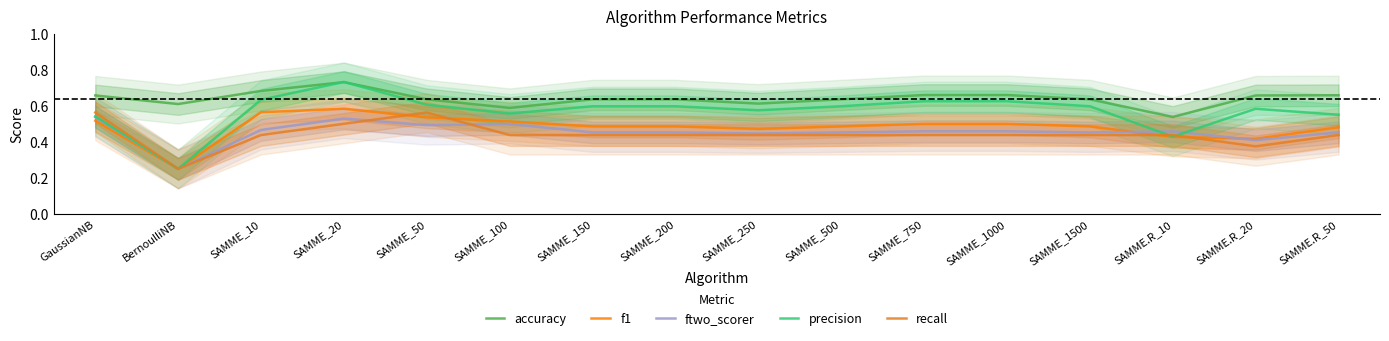

At how many categories does at least one series exceed 0?

16